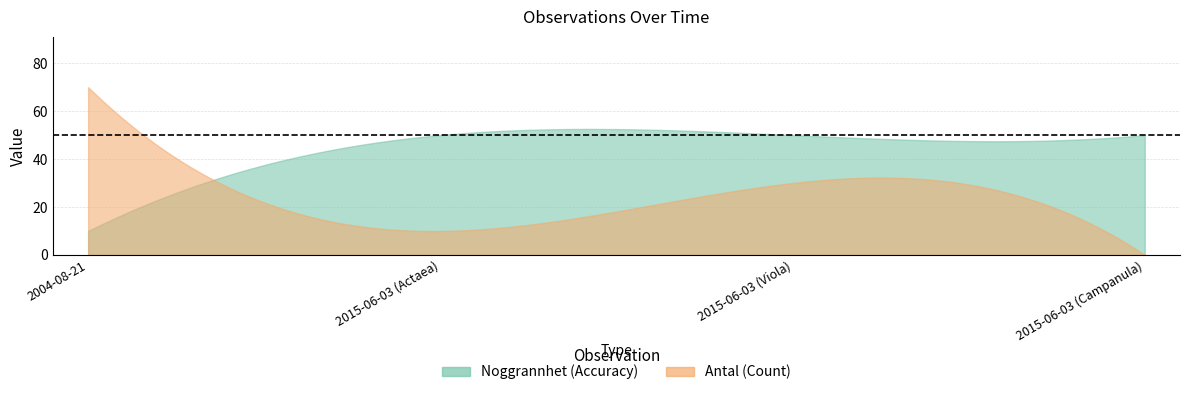

Reading left to right, what are all the values shown in this chart?

Noggrannhet: 10	50	50	50
Antal: 70	10	30	0